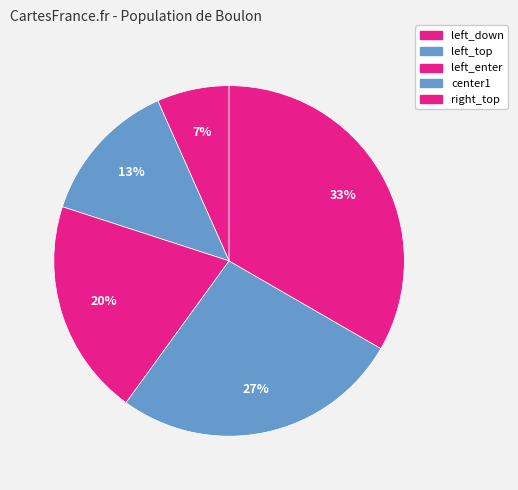

To the nearest percent, what is the difference between the left_top and left_down slice percentages?

7%